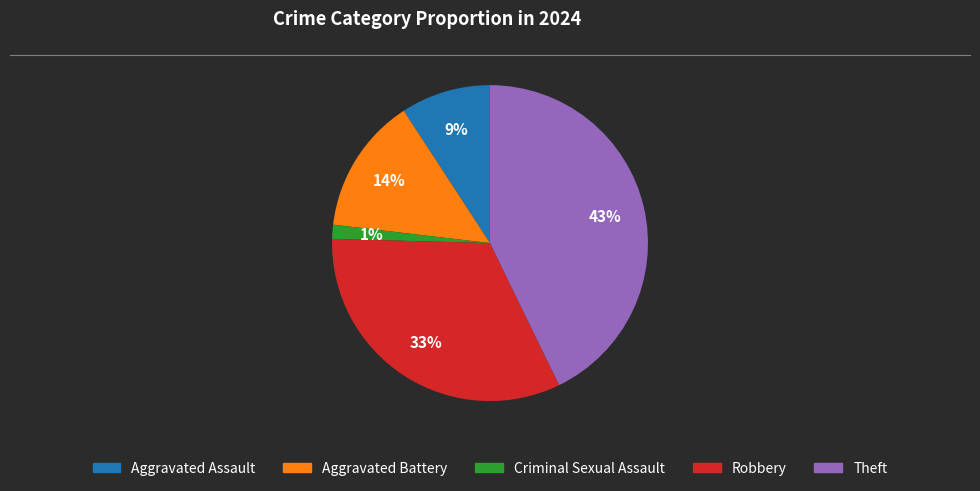

To the nearest percent, what is the combined percentage of Aggravated Assault and Theft?

52%